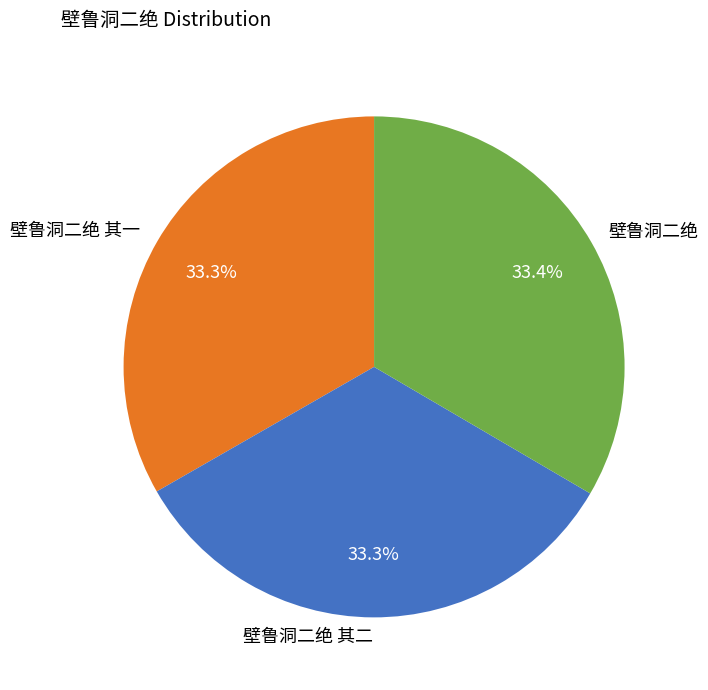

What percentage is the 壁鲁洞二绝 其一 slice, to the nearest percent?

33%